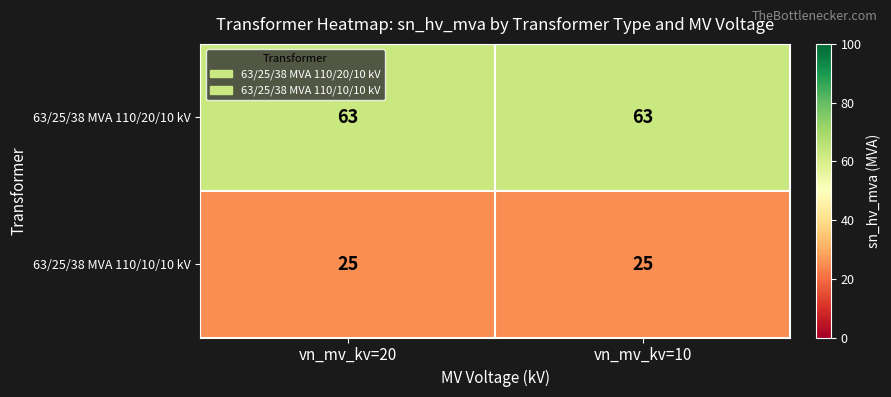

What is the highest value of the 63/25/38 MVA 110/20/10 kV series?

63